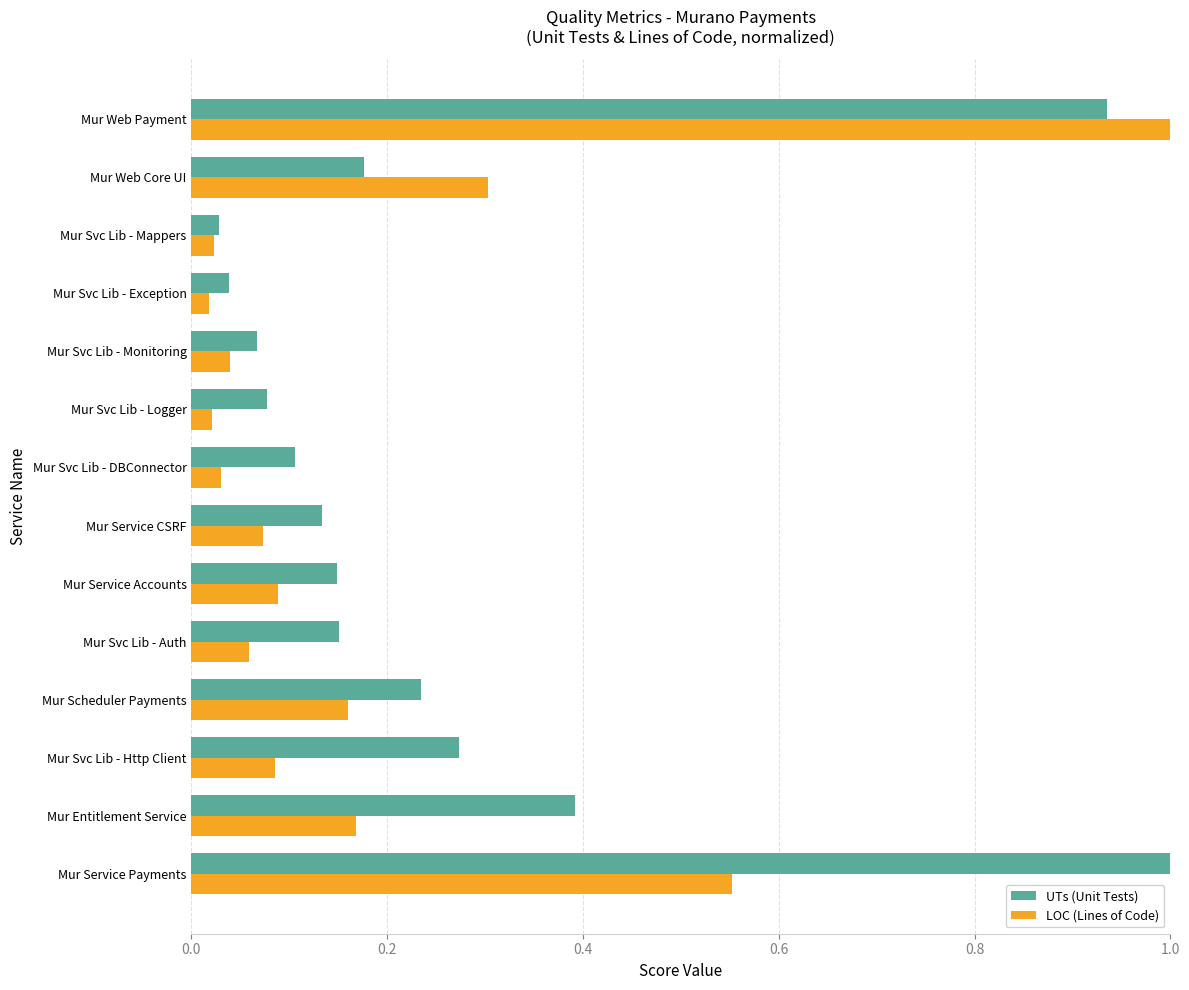

At which category is the sum across all series the highest?

Mur Web Payment